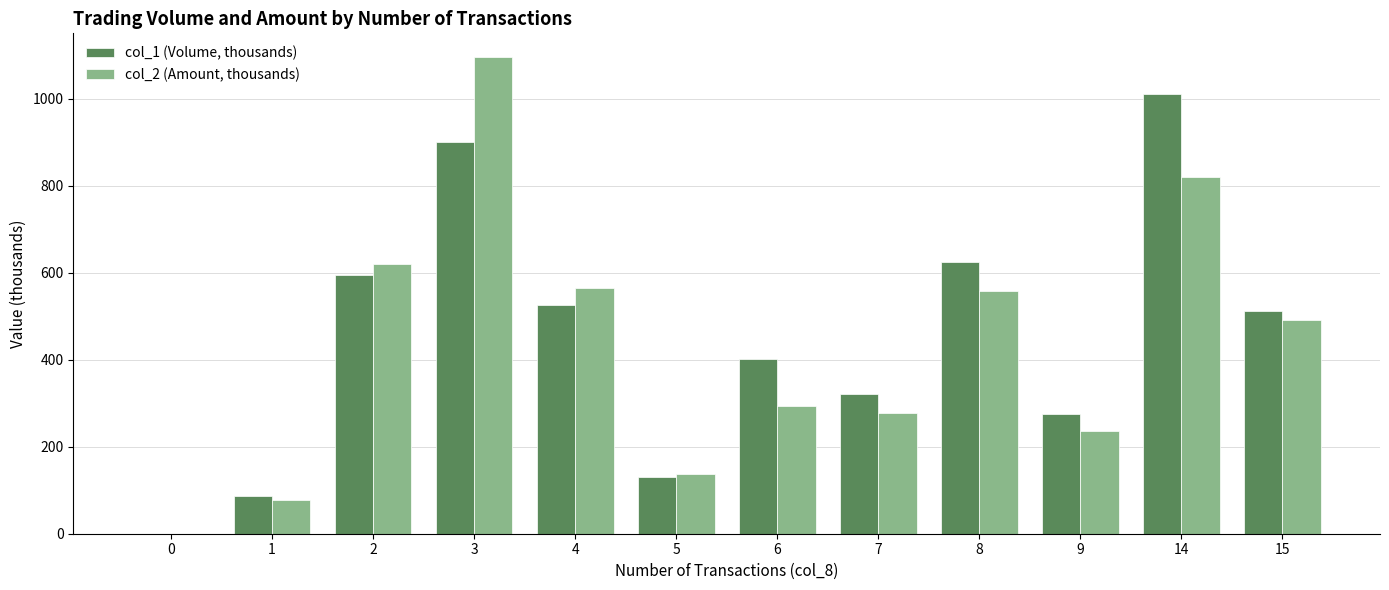

Between 3 and 4, which series saw the biggest shift?

col_2 (Amount, thousands)